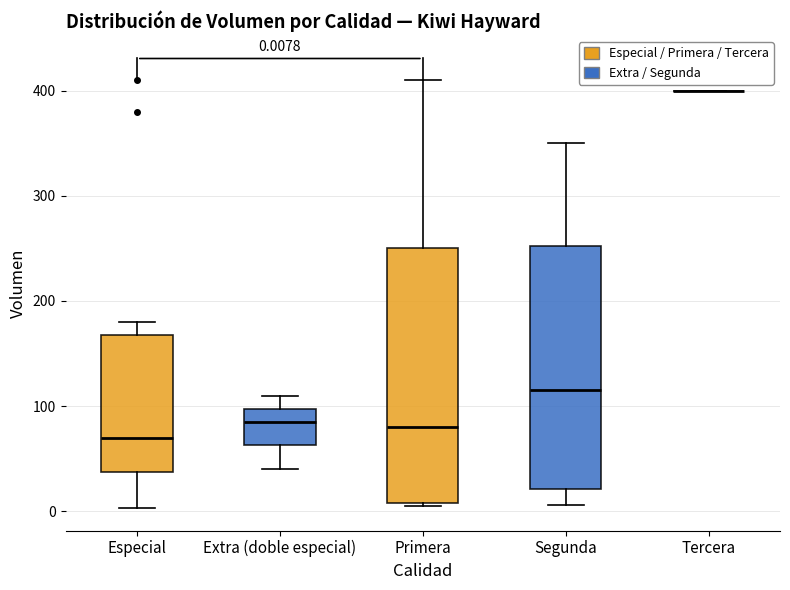

Which box is the tallest, from its lower edge to its upper edge?

Primera